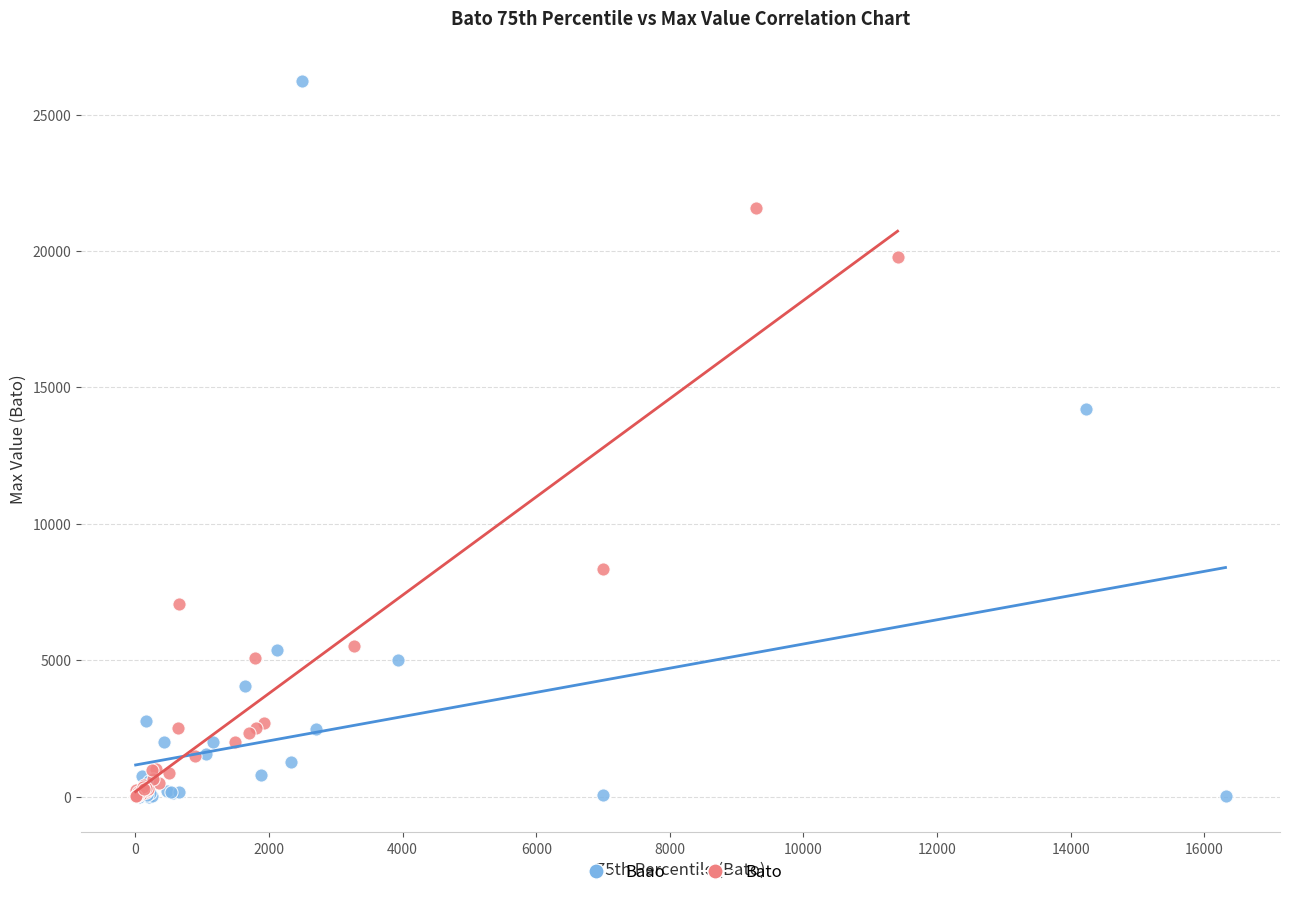

Which series contains the highest Y value?

Baao